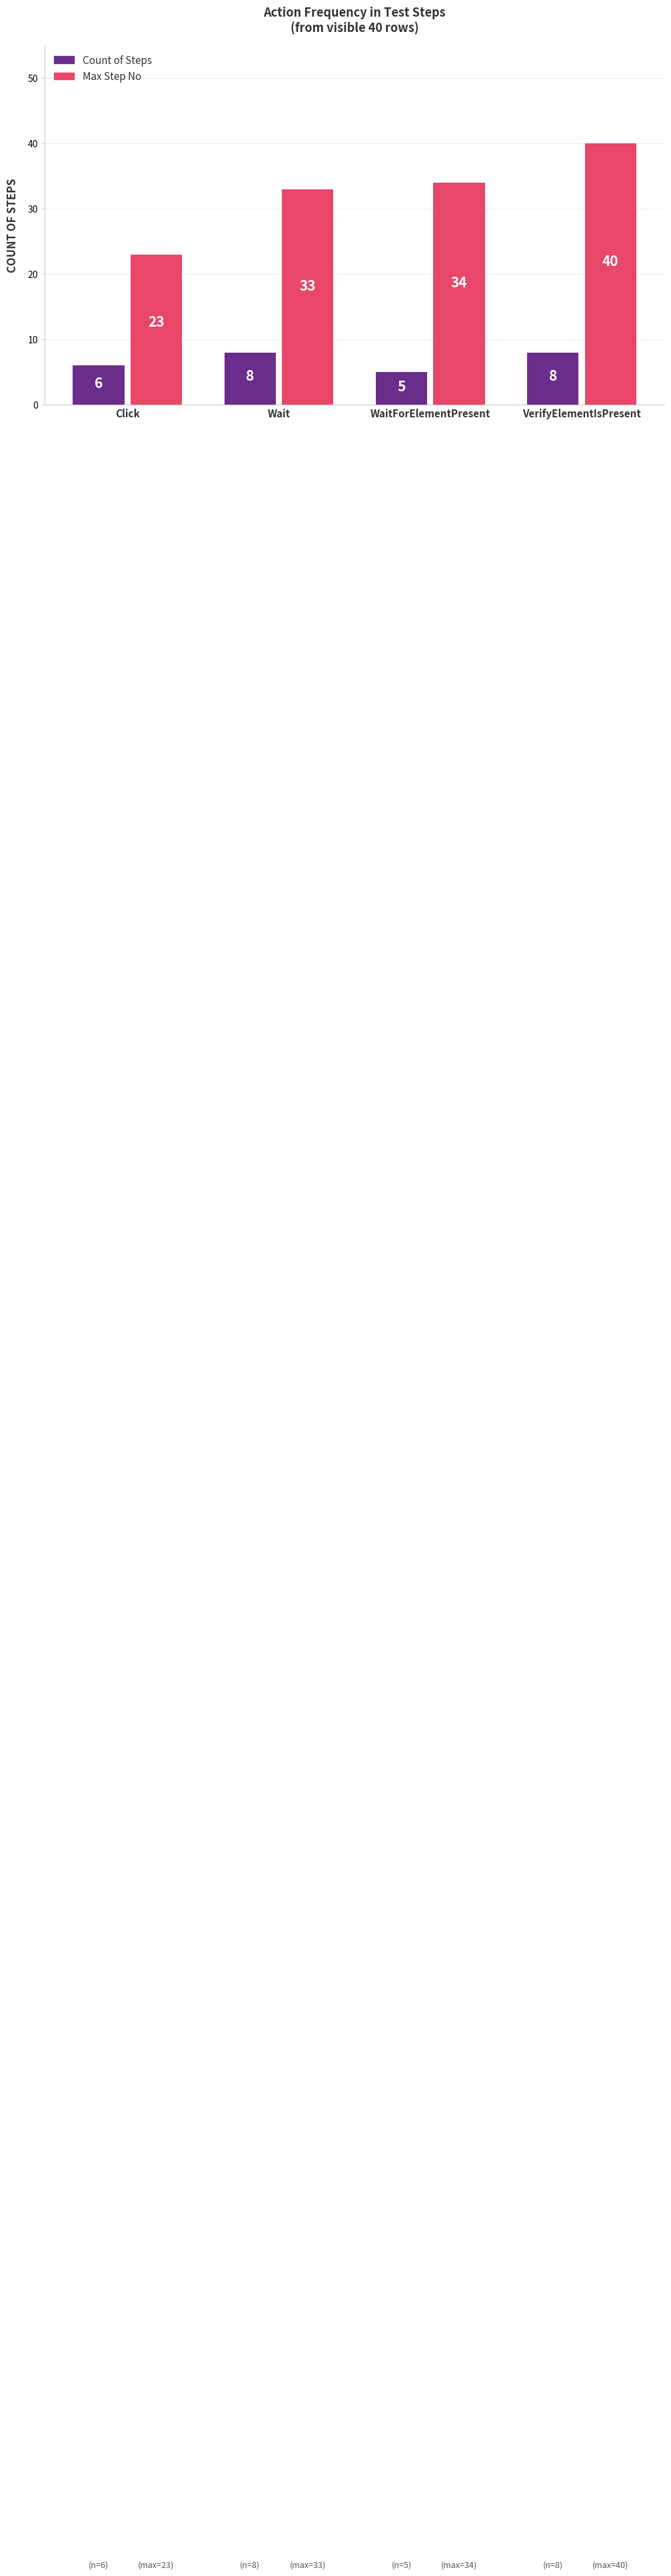

What is the label of the 3rd bar from the right?

Wait